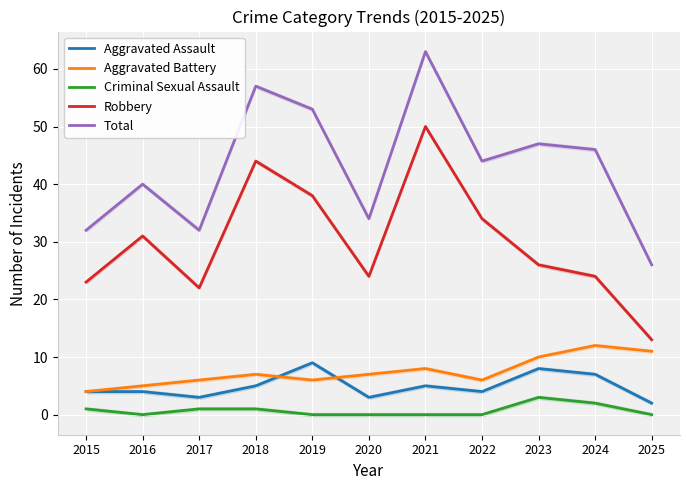

Between 2017 and 2025, which series saw the biggest shift?

Robbery